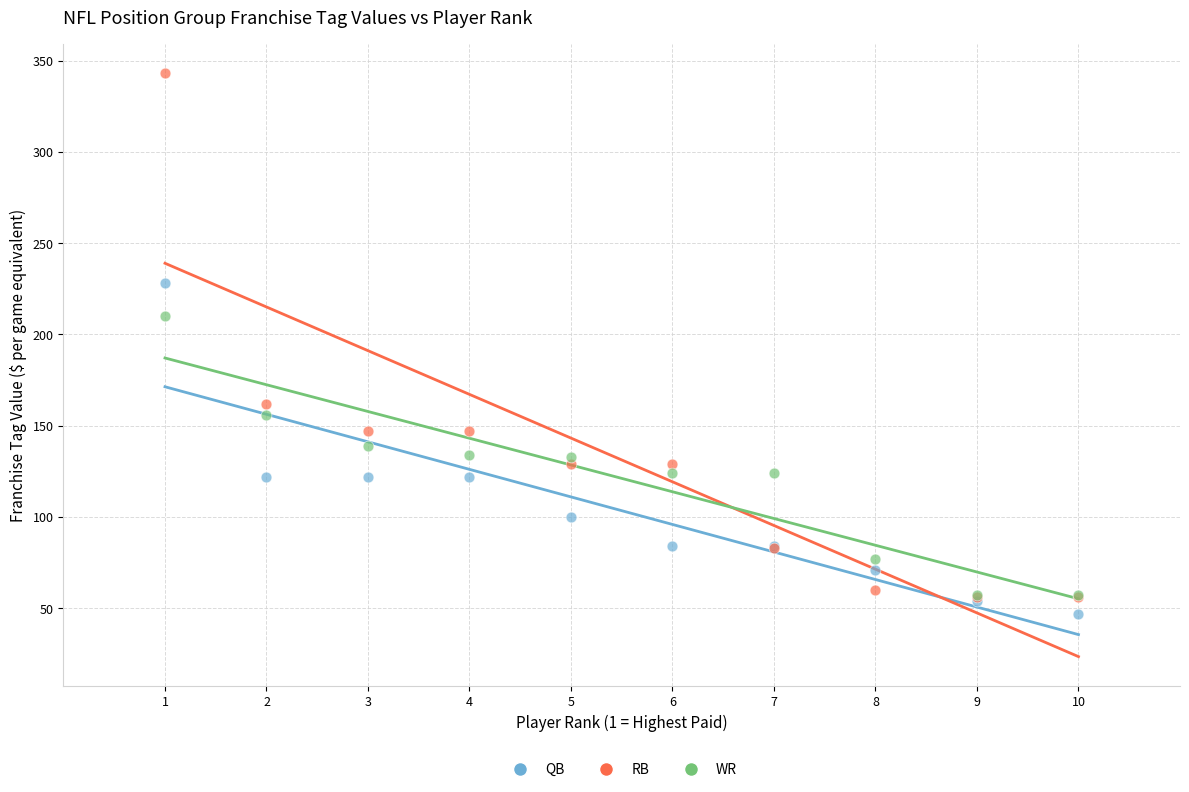

Which series has the largest Y range (max minus min)?

RB